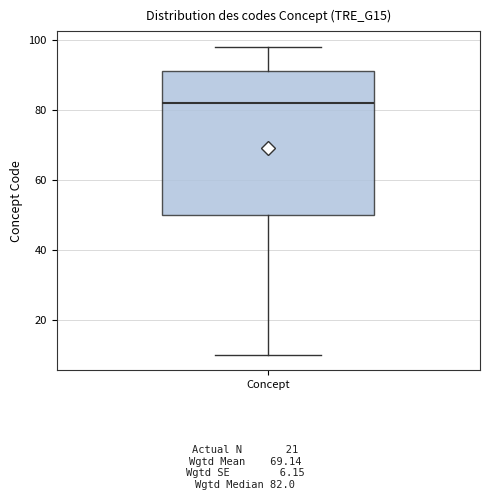

Where does the median line of the box for Concept sit on the y-axis? The values are not printed on the chart, so give them approximately, as read against the axis.

82